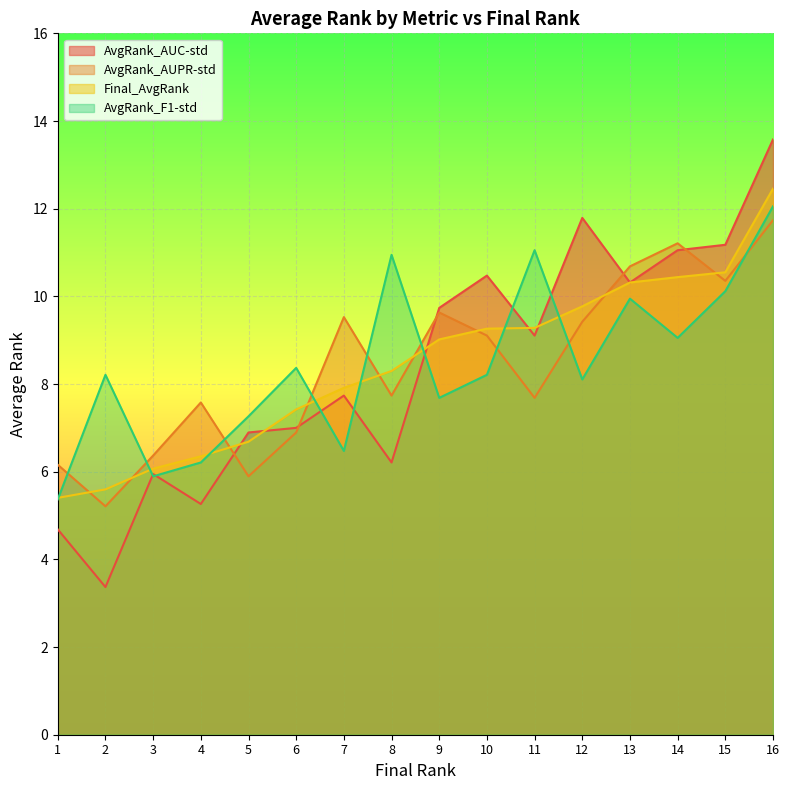

Rank the categories by Final_AvgRank value from lowest to highest.

1, 2, 3, 4, 5, 6, 7, 8, 9, 10, 11, 12, 13, 14, 15, 16